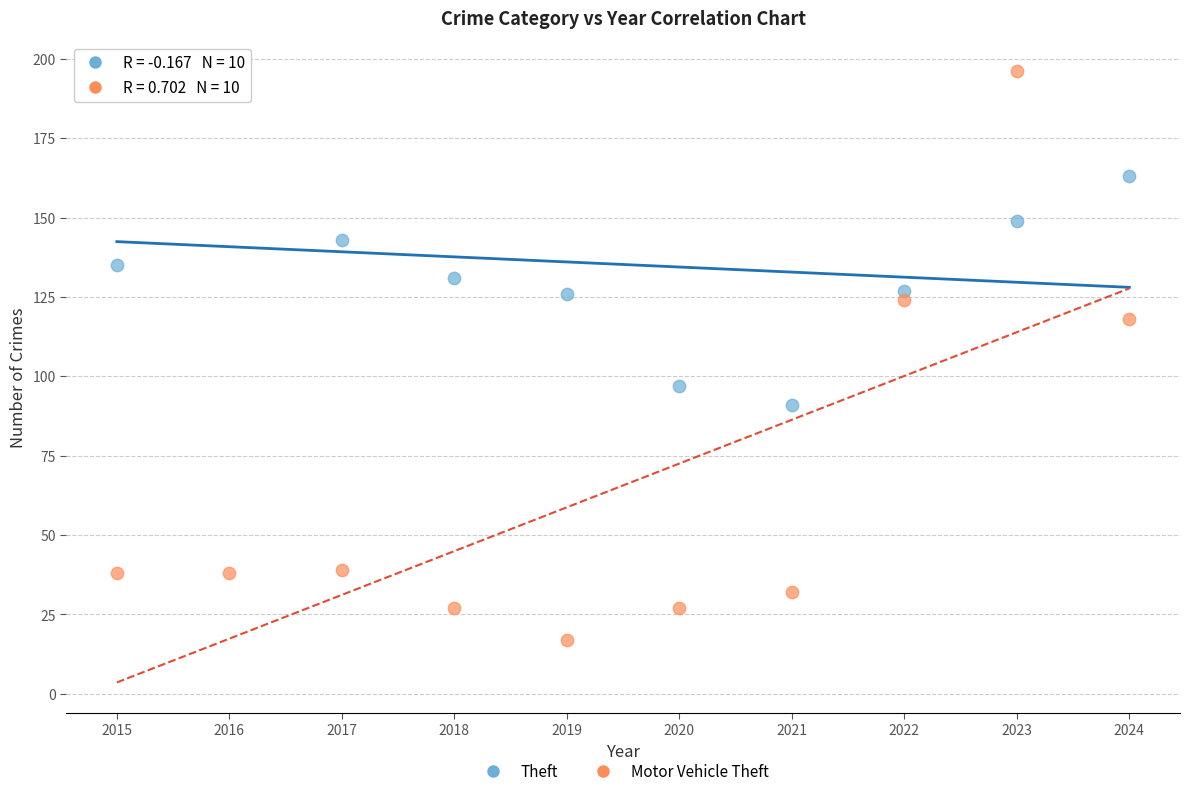

Which series contains the lowest Y value?

Motor Vehicle Theft